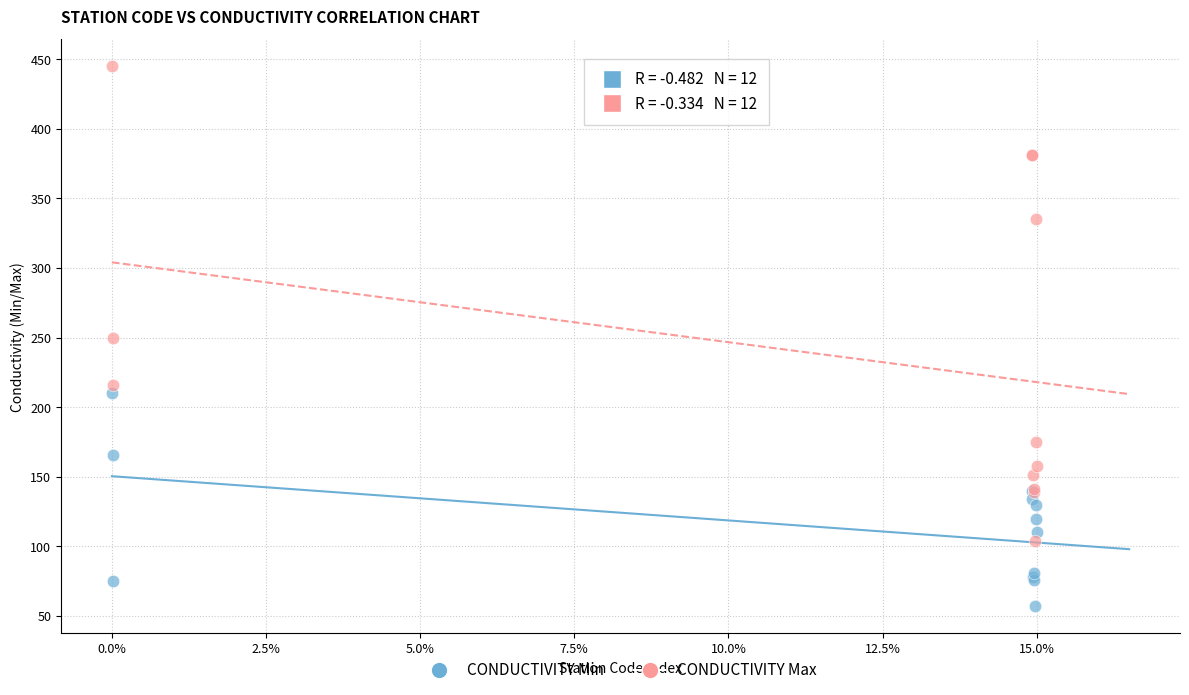

In the CONDUCTIVITY Max series, what Y value is closest to 274?

250